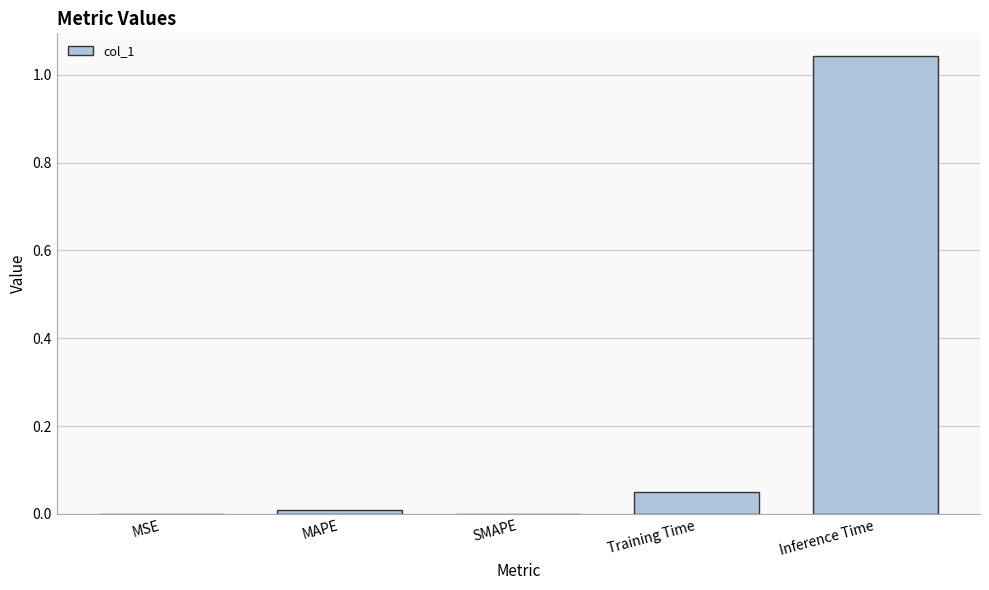

What is the change in value from Training Time to Inference Time?

+1.0